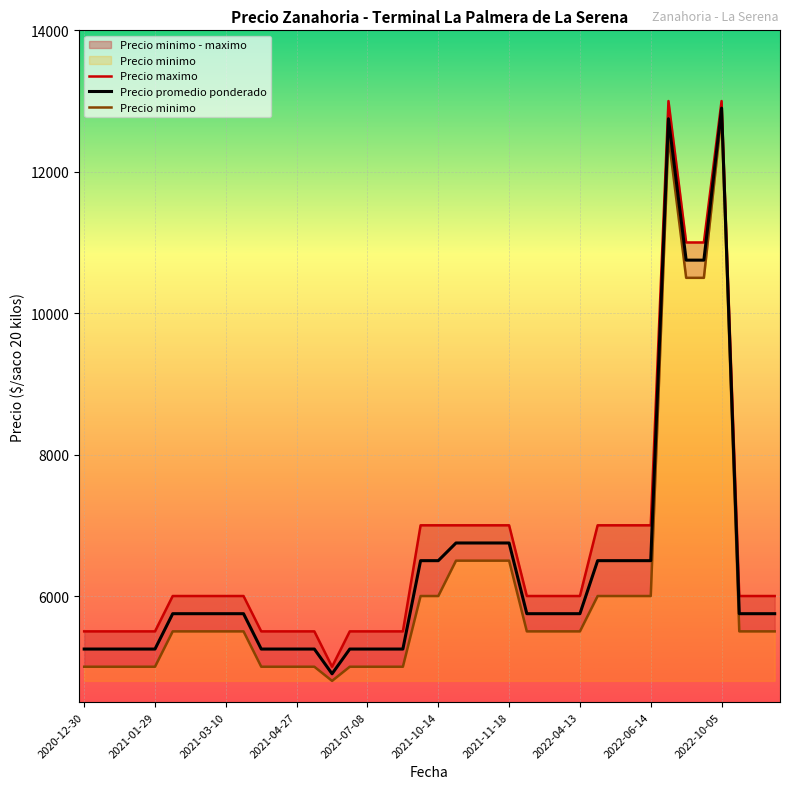

The value of Precio minimo at 38 is 5500. True or false?

True